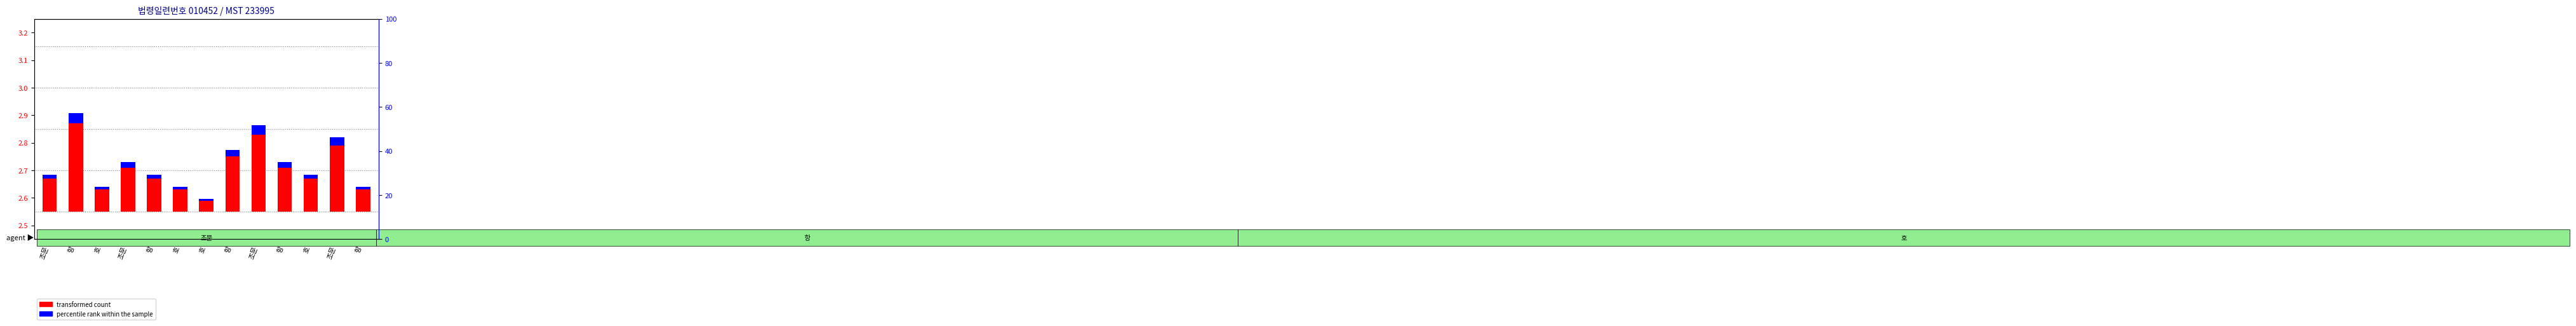

Rank the series by their maximum value, from highest to lowest.

transformed count, percentile rank within the sample